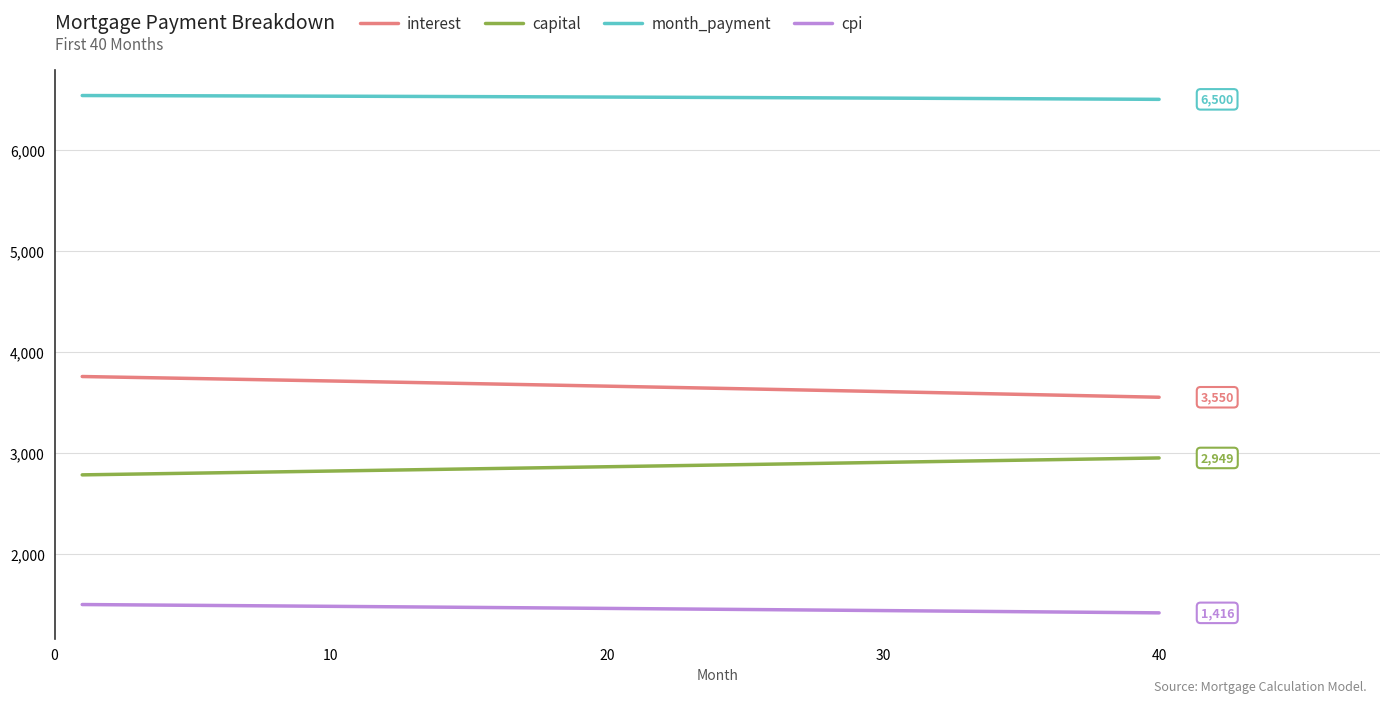

What is the smallest value displayed?

1415.7